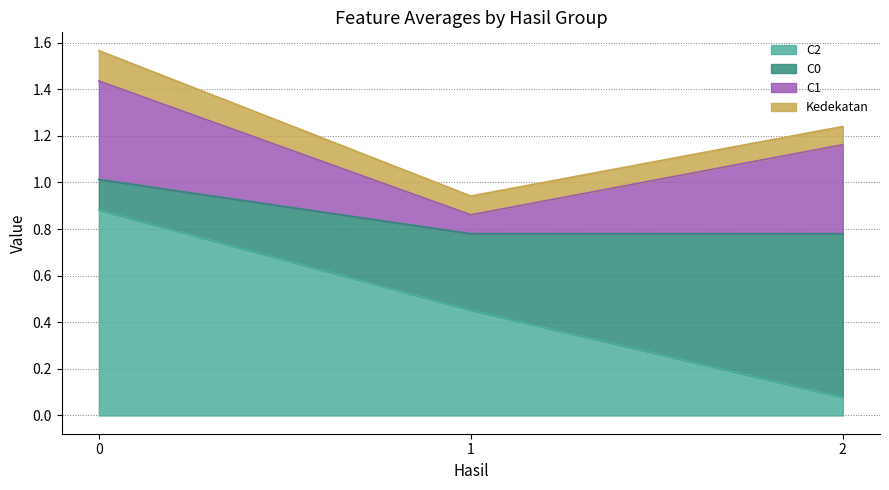

What is the value of the C1 point at the 2nd from the left?

0.1